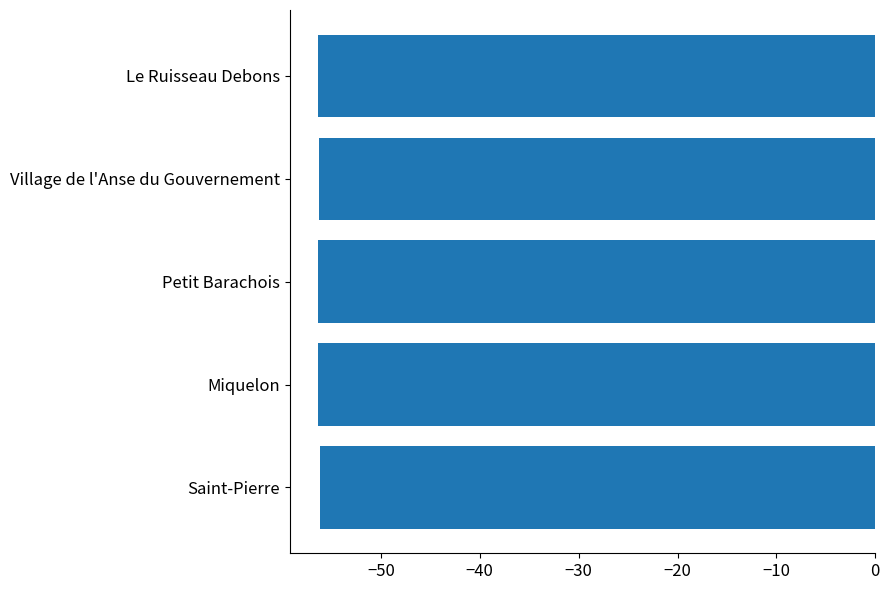

How many distinct data groups are displayed?

1